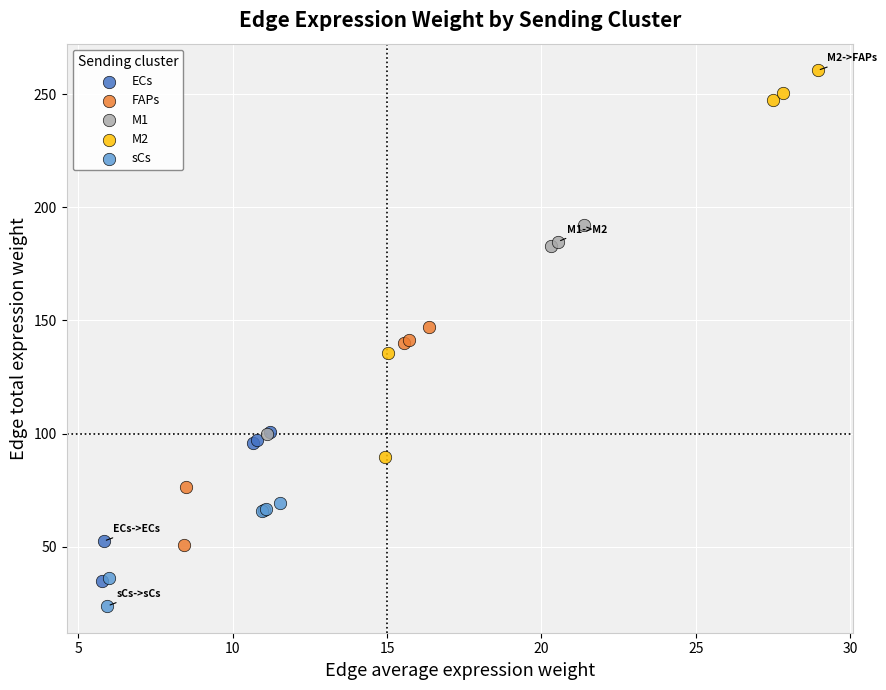

Which series has the widest spread of Y values?

M2